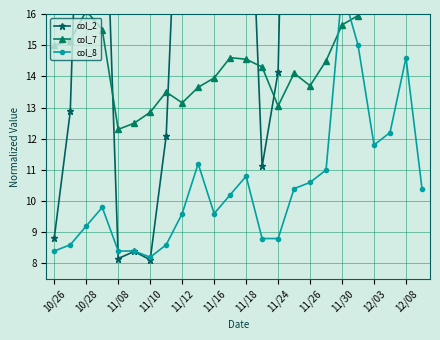

How many lines are shown in the chart?

3